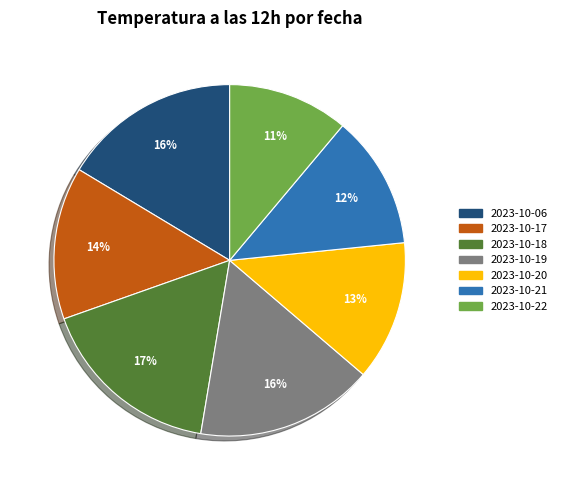

What percentage is the 2023-10-22 slice, to the nearest percent?

11%